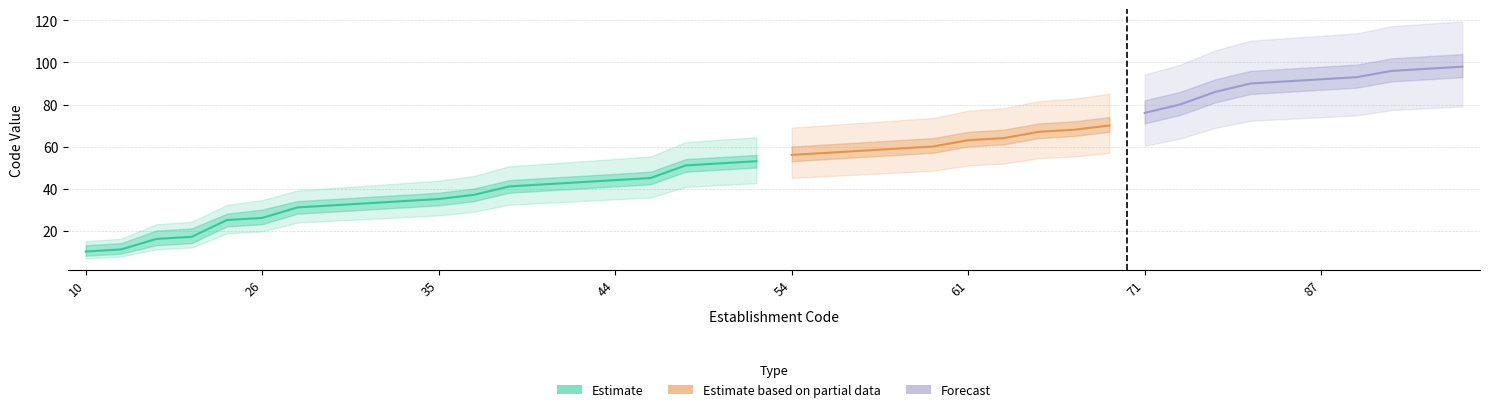

What is the sum of the Estimate values at 34 and 32?

66